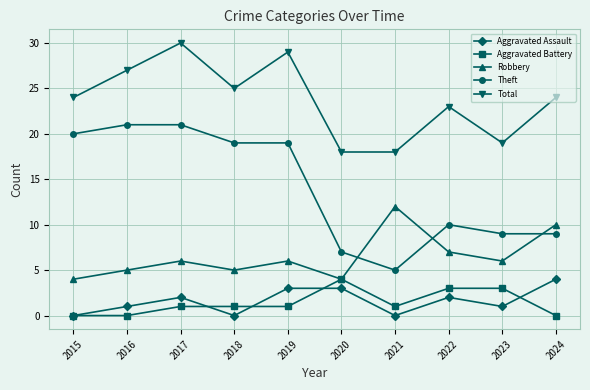

The value of Aggravated Battery at 2019 is 1. True or false?

True